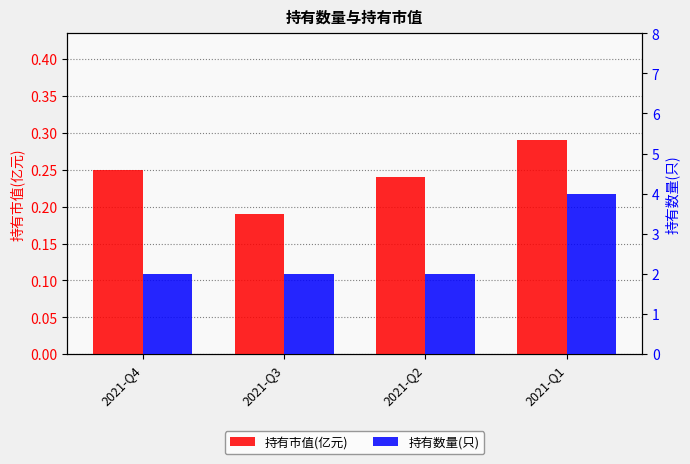

Does the chart contain stacked bars?

No